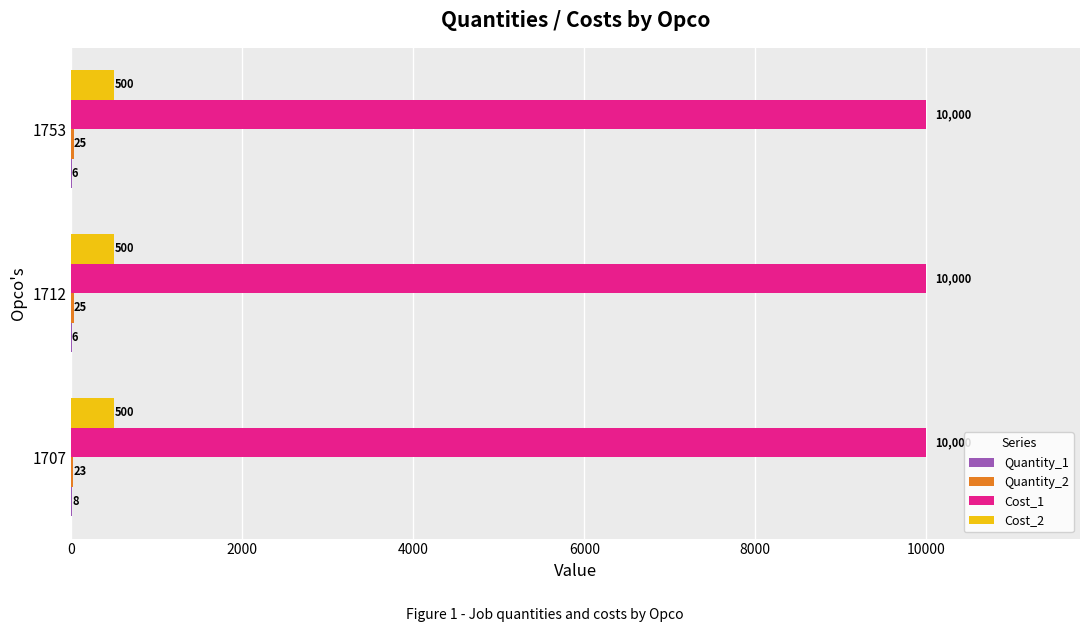

The Cost_1 series shows 3863 at 1707. True or false?

False